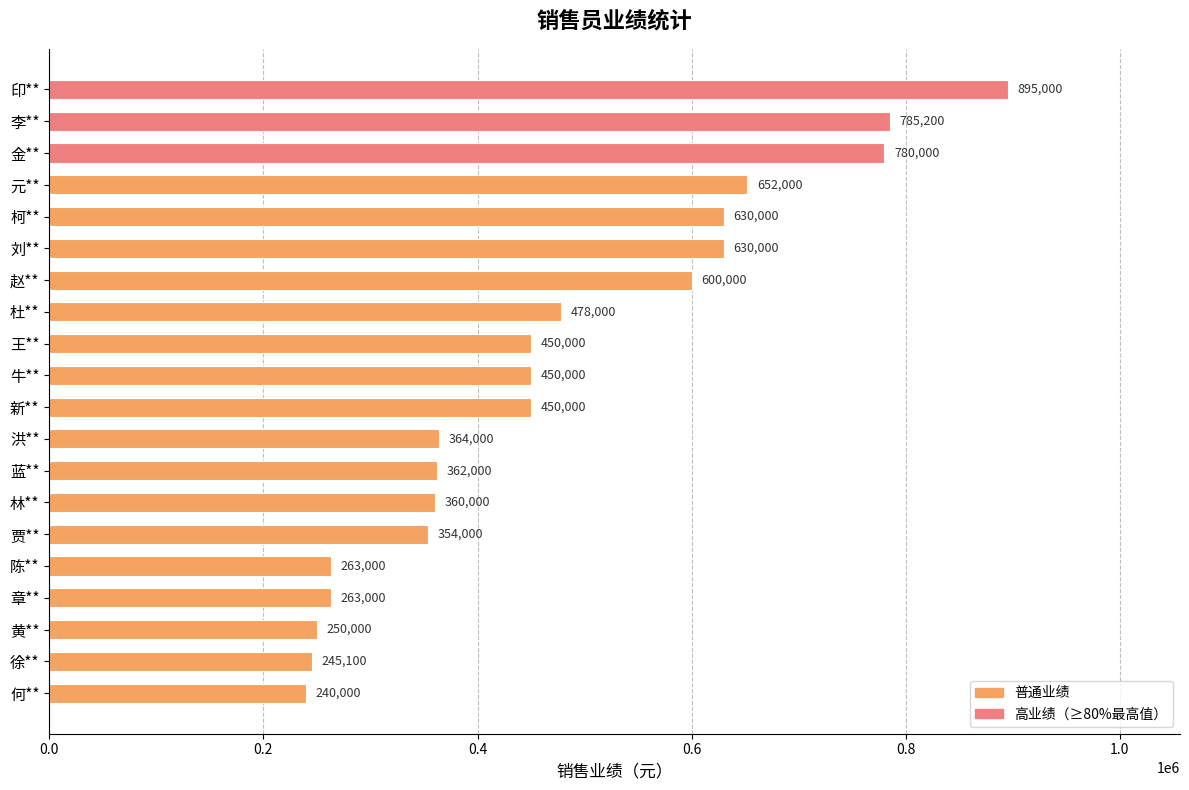

Which label corresponds to the largest value in the chart?

印**